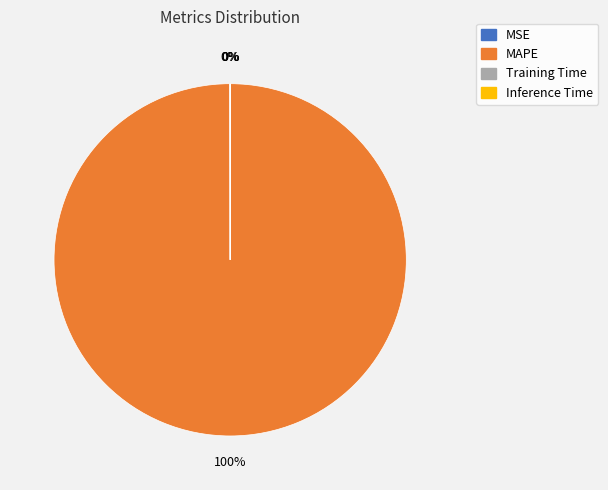

Which category has the biggest portion of the pie?

MAPE